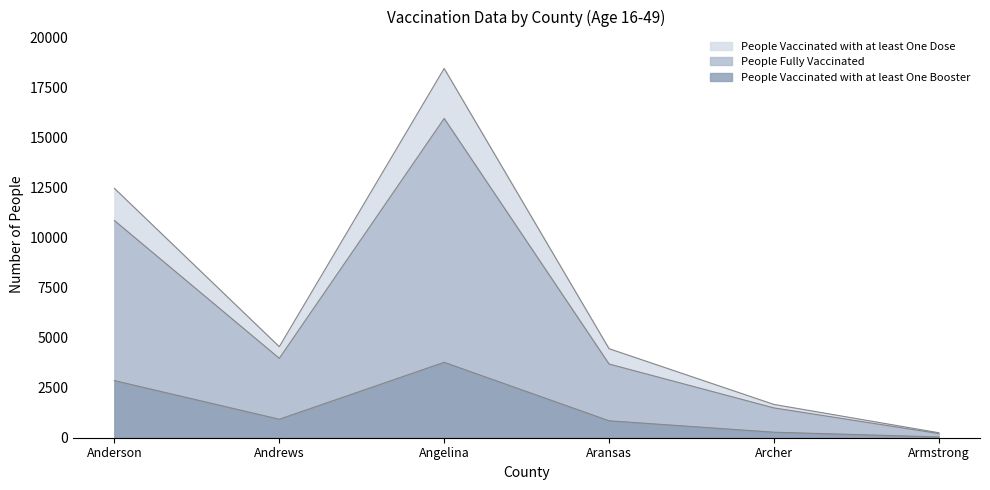

What are all the series names shown in the legend?

People Vaccinated with at least One Dose, People Fully Vaccinated, People Vaccinated with at least One Booster